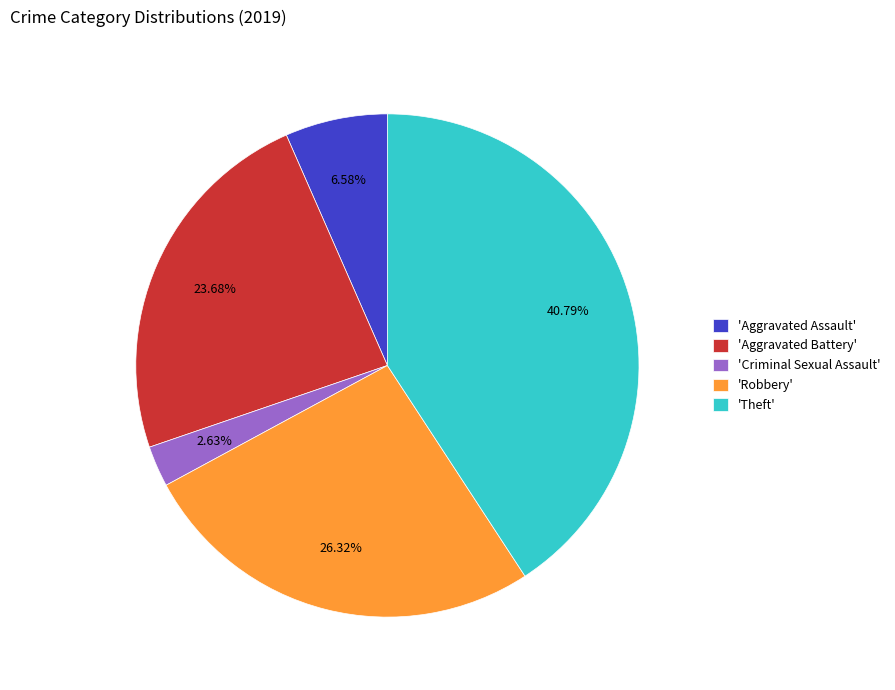

What is the largest slice in the pie chart?

'Theft'